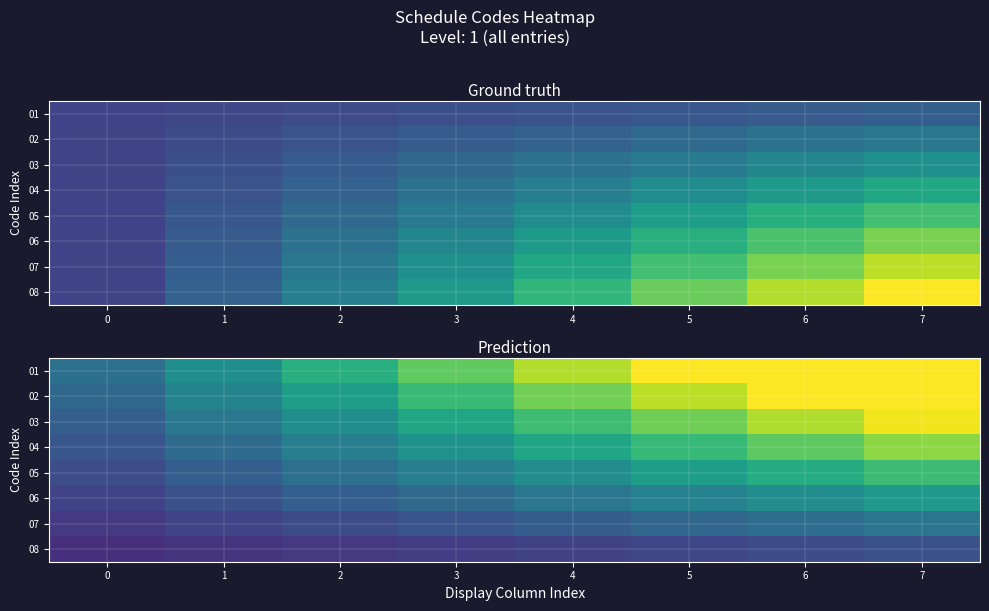

List the series in order of their peak value, lowest first.

08, 07, 06, 05, 04, 03, 02, 01